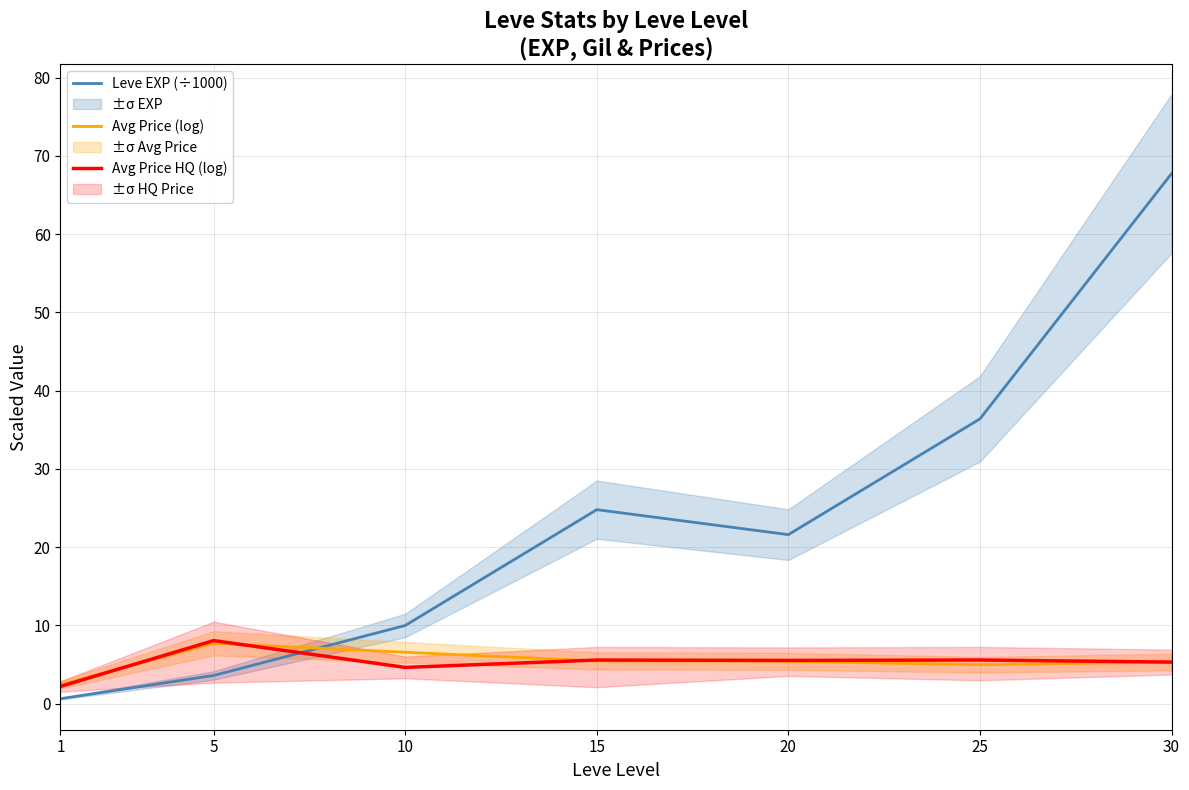

Is the value of Avg Price (log) at 10 greater than the value of Avg Price HQ (log) at 15?

Yes